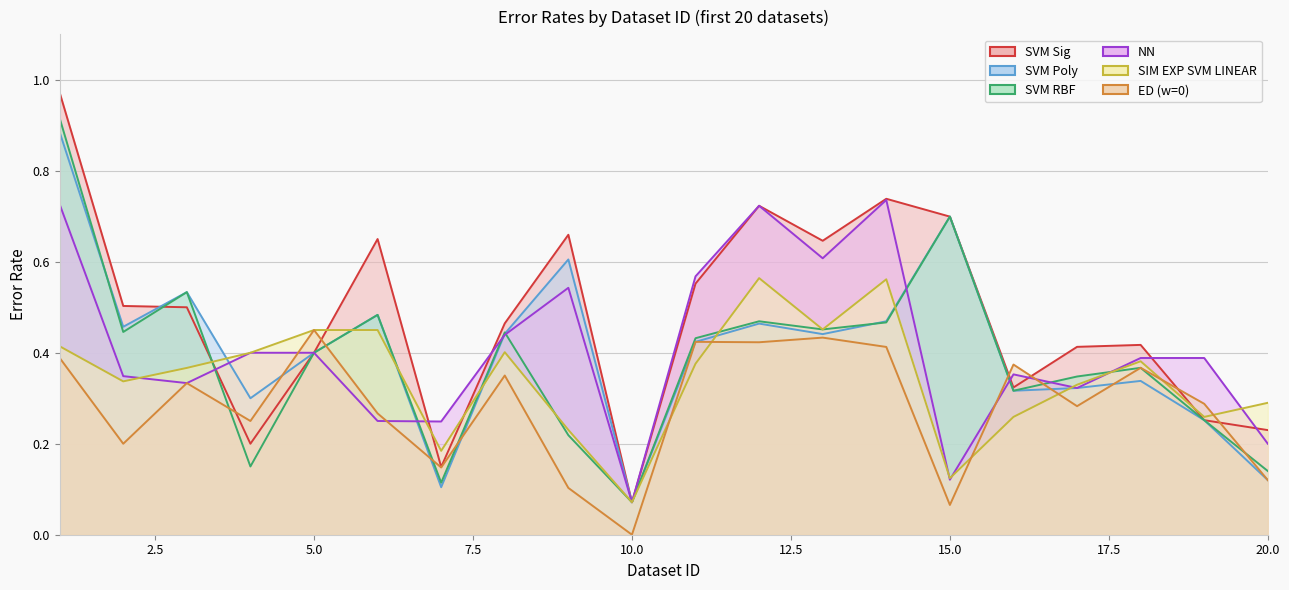

Reading left to right, extract all data points from this chart.

SVM Poly: 1=0.9	2=0.5	3=0.5	4=0.3	5=0.4	6=0.5	7=0.1	8=0.4	9=0.6	10=0.1	11=0.4	12=0.5	13=0.4	14=0.5	15=0.7	16=0.3	17=0.3	18=0.3	19=0.3	20=0.1
SVM RBF: 1=0.9	2=0.4	3=0.5	4=0.1	5=0.4	6=0.5	7=0.1	8=0.4	9=0.2	10=0.1	11=0.4	12=0.5	13=0.5	14=0.5	15=0.7	16=0.3	17=0.3	18=0.4	19=0.3	20=0.1
ED (w=0): 1=0.4	2=0.2	3=0.3	4=0.2	5=0.5	6=0.3	7=0.1	8=0.3	9=0.1	10=0.0	11=0.4	12=0.4	13=0.4	14=0.4	15=0.1	16=0.4	17=0.3	18=0.4	19=0.3	20=0.1
NN: 1=0.7	2=0.3	3=0.3	4=0.4	5=0.4	6=0.2	7=0.2	8=0.4	9=0.5	10=0.1	11=0.6	12=0.7	13=0.6	14=0.7	15=0.1	16=0.4	17=0.3	18=0.4	19=0.4	20=0.2
SVM Sig: 1=1.0	2=0.5	3=0.5	4=0.2	5=0.4	6=0.7	7=0.1	8=0.5	9=0.7	10=0.1	11=0.6	12=0.7	13=0.6	14=0.7	15=0.7	16=0.3	17=0.4	18=0.4	19=0.3	20=0.2
SIM EXP SVM LINEAR: 1=0.4	2=0.3	3=0.4	4=0.4	5=0.5	6=0.5	7=0.2	8=0.4	9=0.2	10=0.1	11=0.4	12=0.6	13=0.5	14=0.6	15=0.1	16=0.3	17=0.3	18=0.4	19=0.3	20=0.3